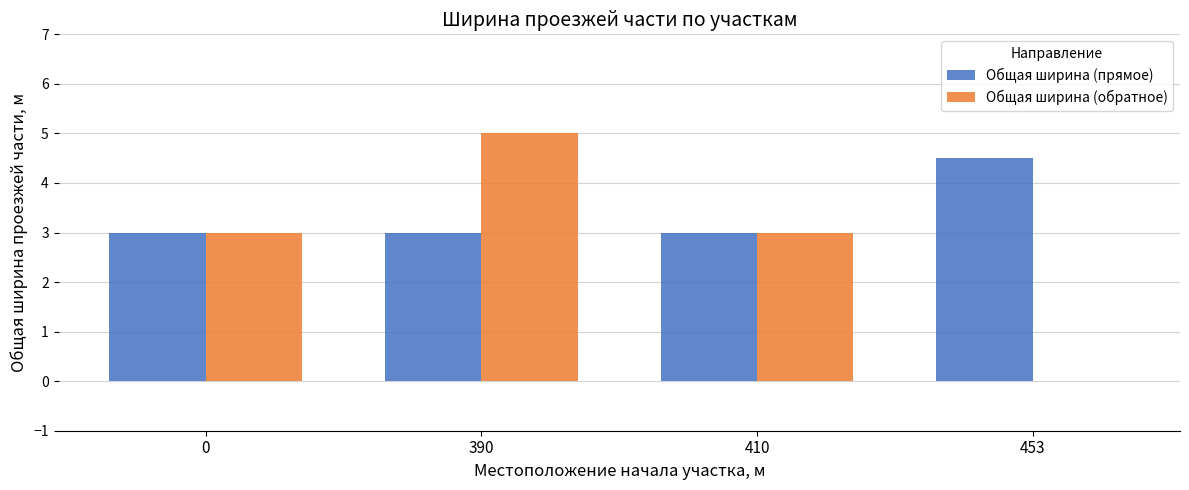

What is the sum of the Общая ширина (прямое) values at 0 and 390?

6.0